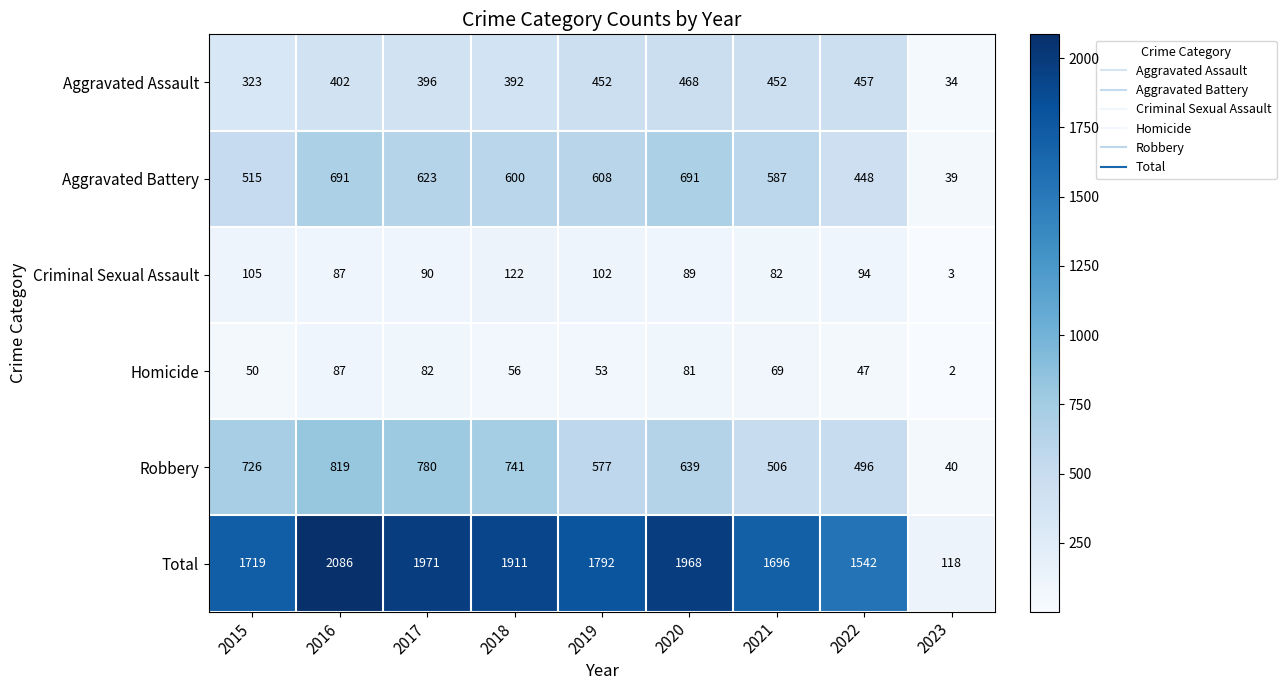

At how many categories does at least one series exceed 997?

8